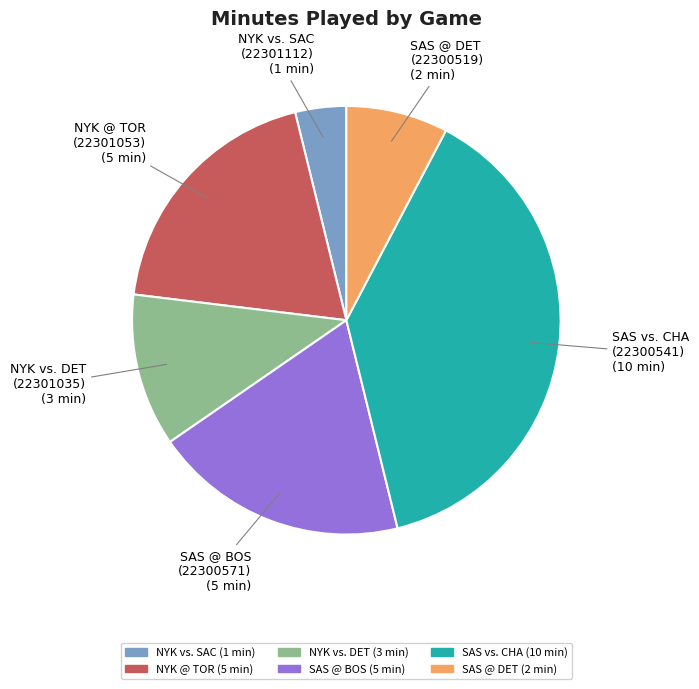

Does any single category account for the majority?

No